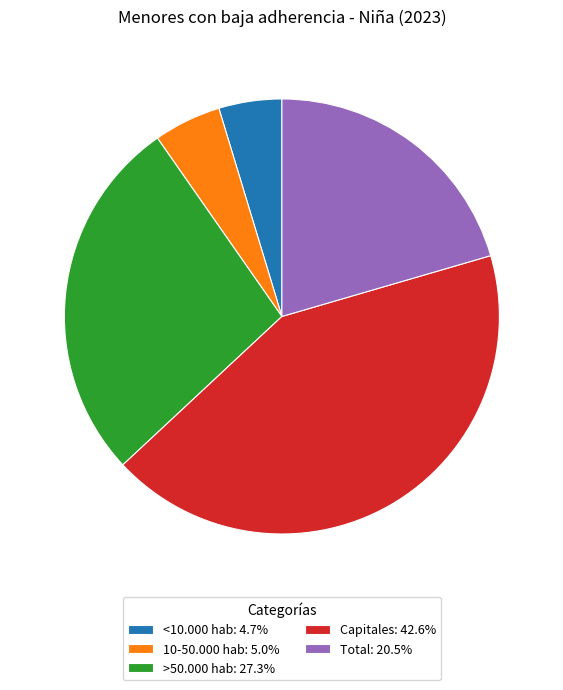

Count the number of slices in the pie.

5